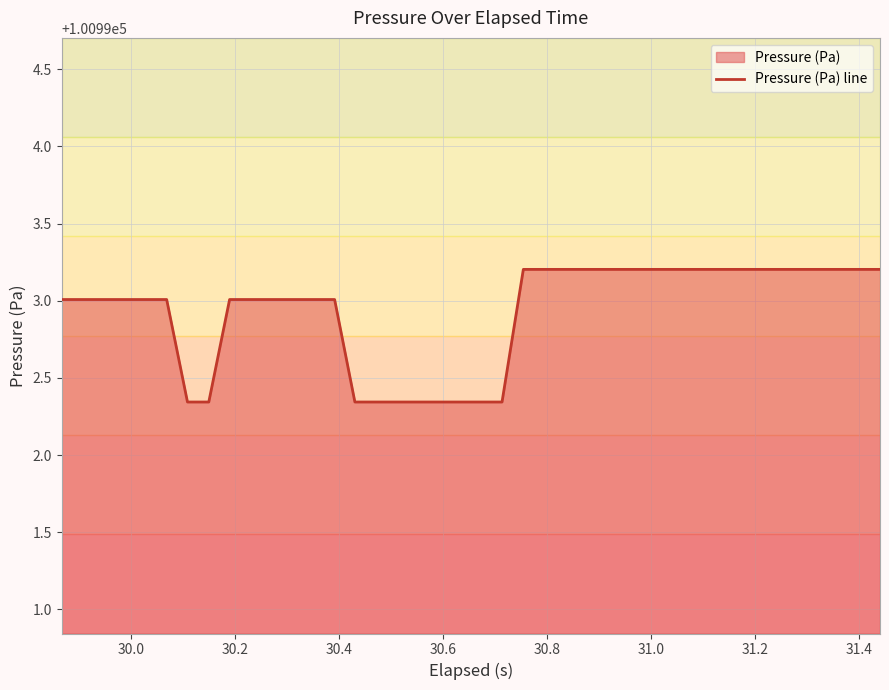

What is the greatest value displayed?

100993.2